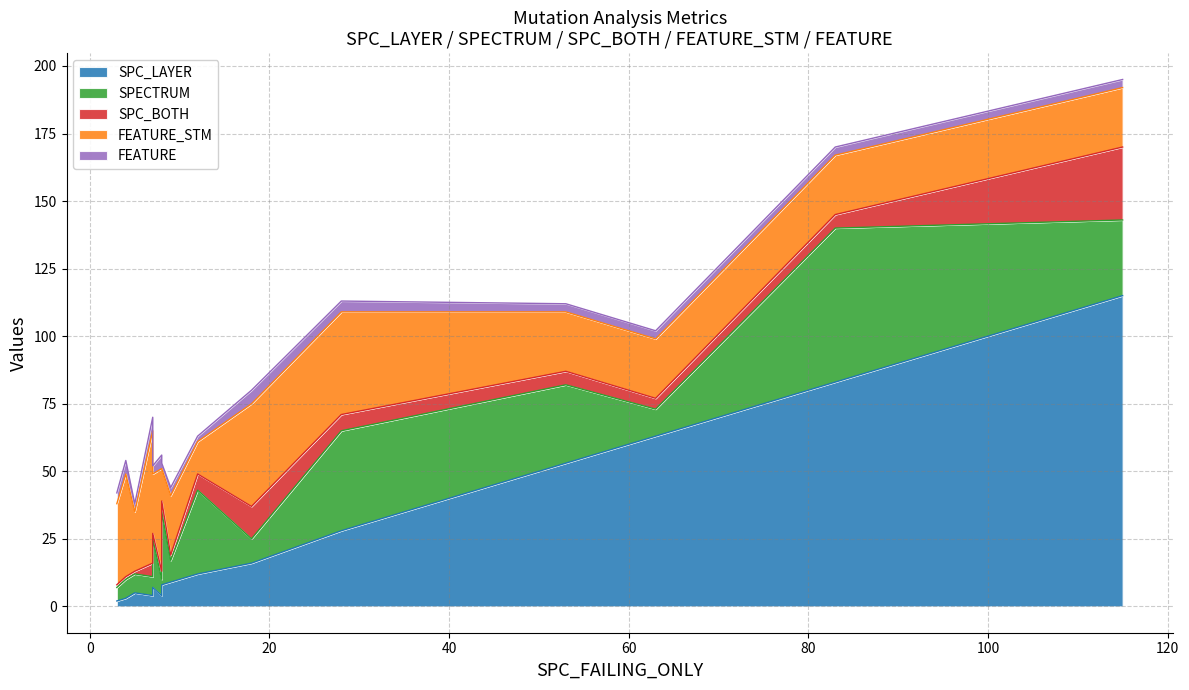

What is the difference between the maximum and minimum values in the SPC_BOTH series?

26